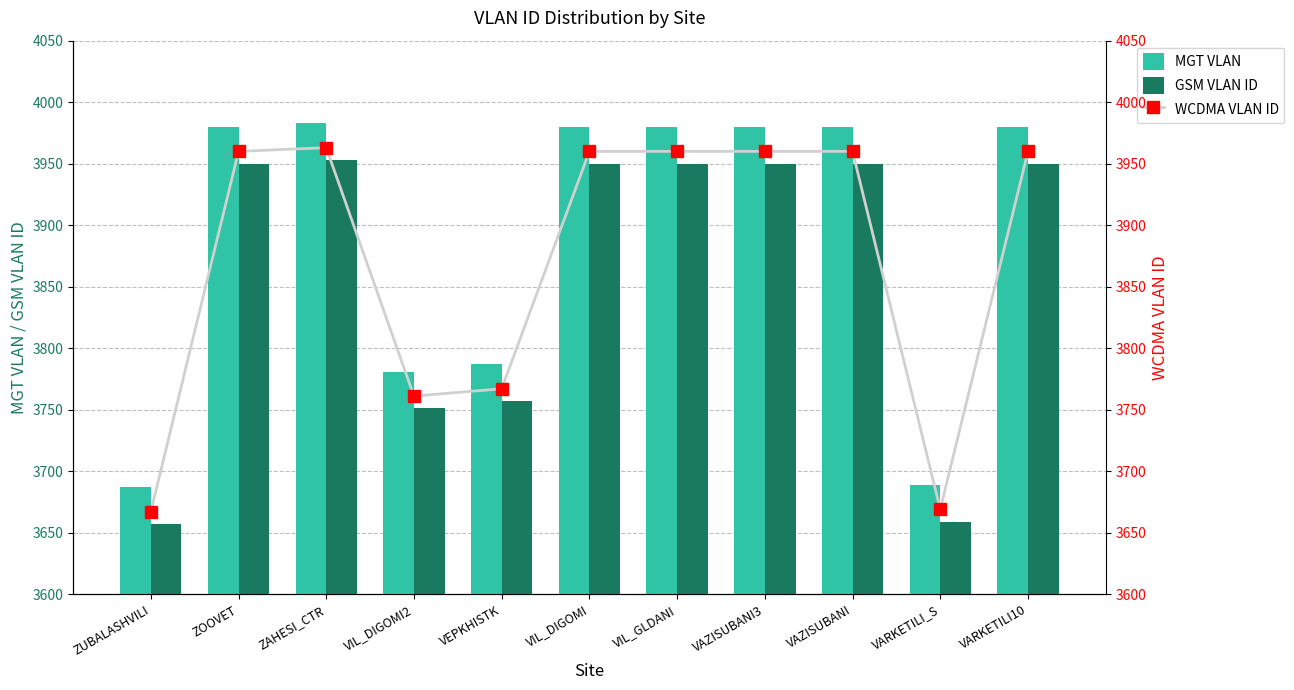

What is the value of the GSM VLAN ID bar at the 11th from the left?

3950